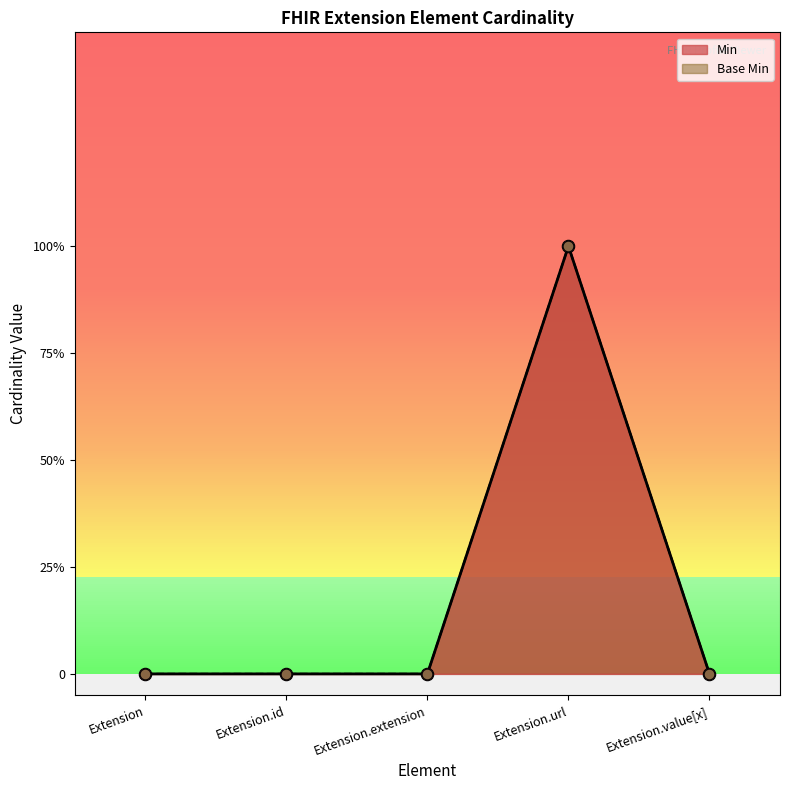

Which series contains the highest Y value?

Min